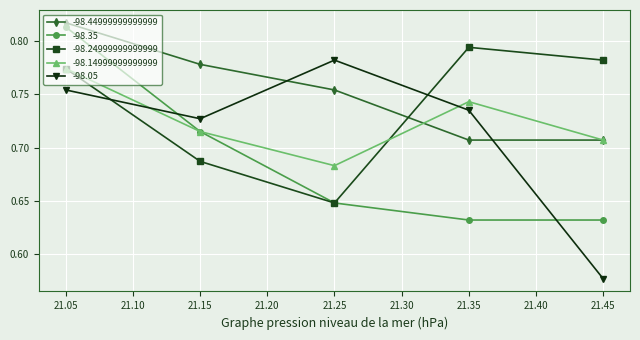

At how many categories does at least one series exceed 0?

5